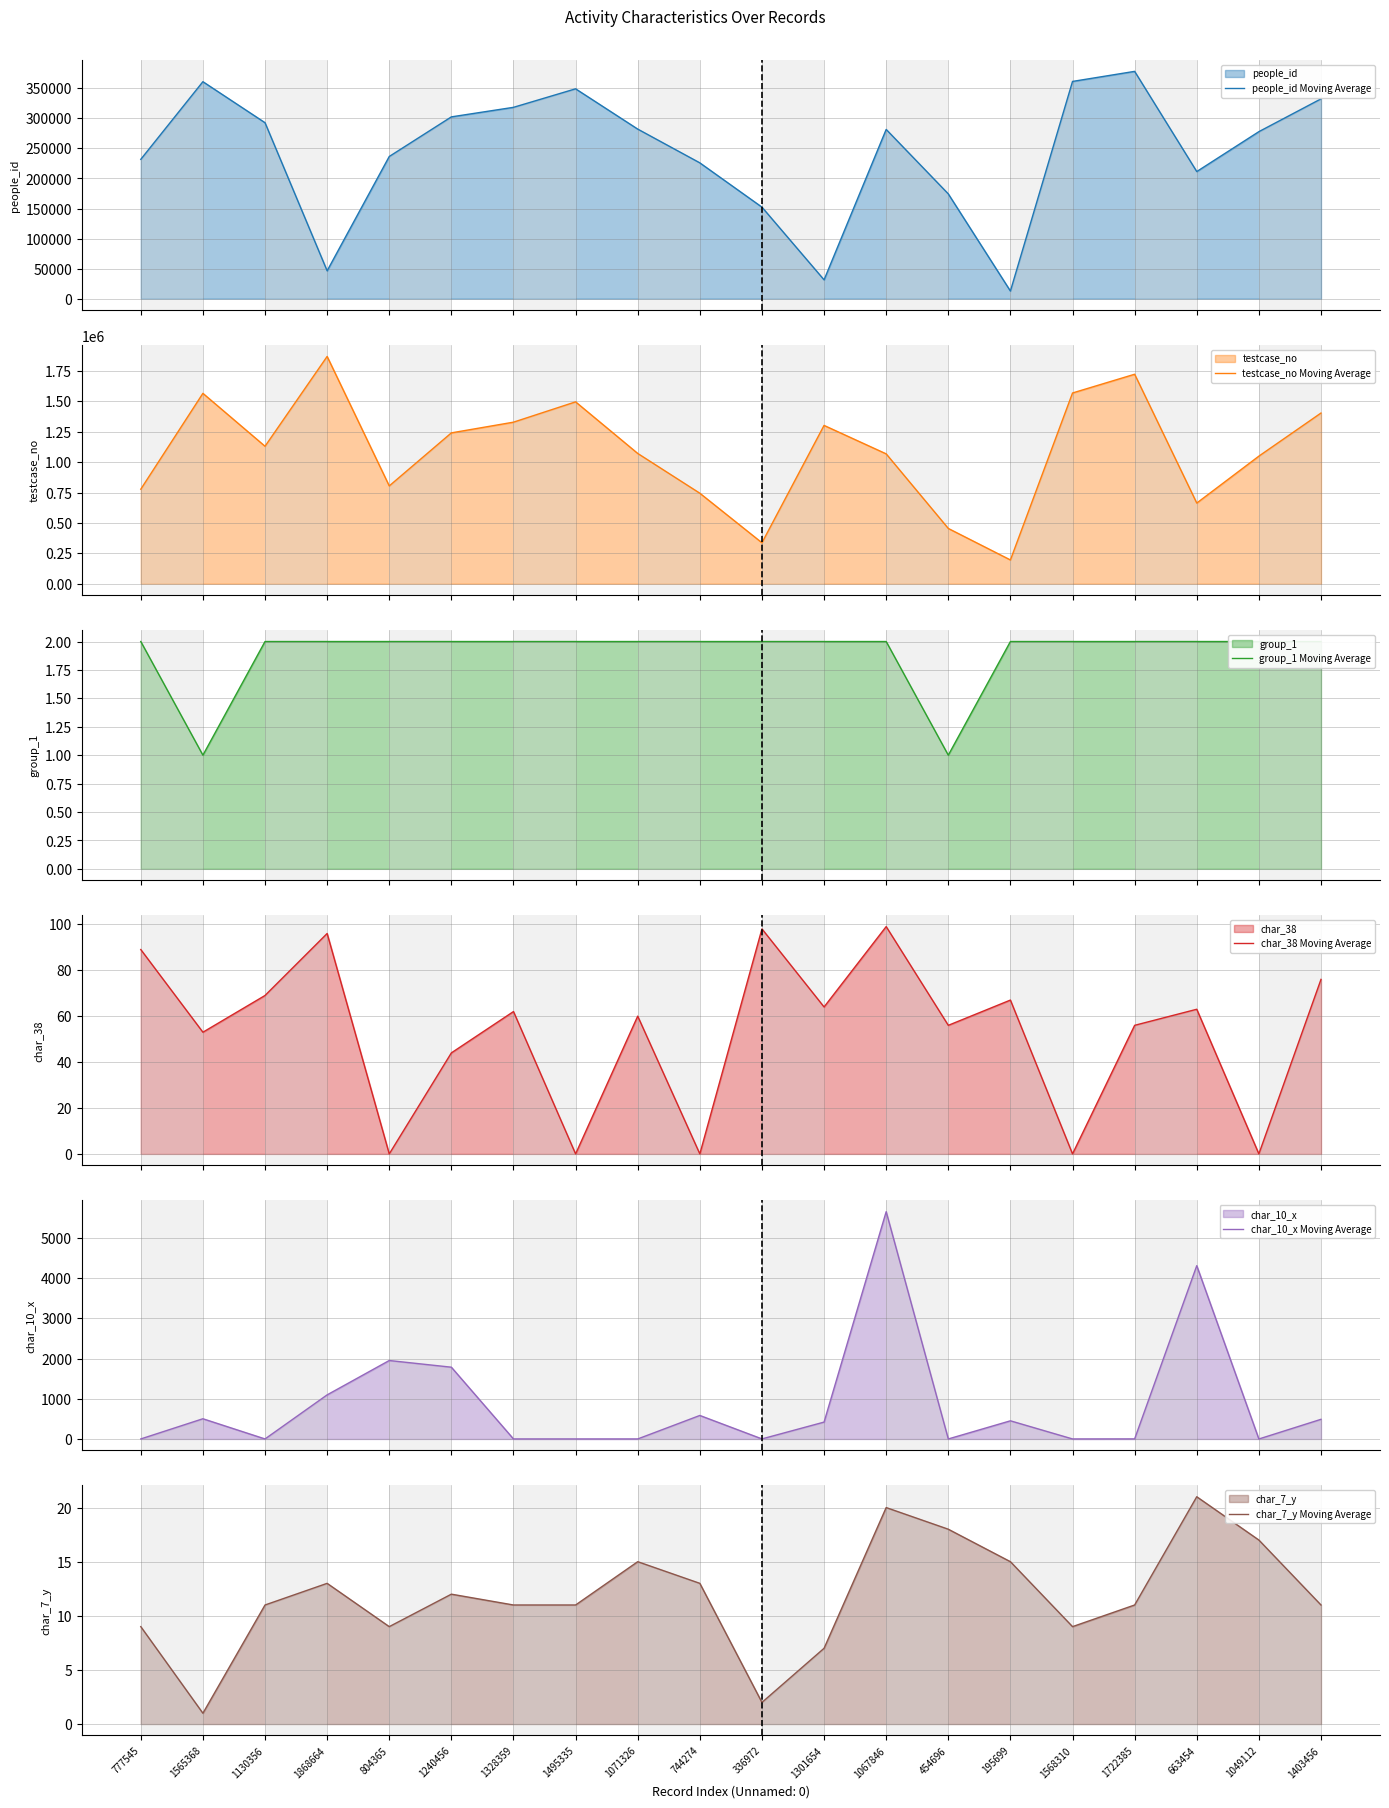

Reading left to right, extract all data points from this chart.

people_id Moving Average: 231806	360955	292720	46360	236528	302428	318300	349094	282102	225942	152272	31346	281528	174318	12706	361389	378120	211475	277833	332376
testcase_no Moving Average: 777546	1565369	1130357	1868665	804366	1240457	1328360	1495336	1071327	744275	336973	1301655	1067847	454697	195700	1568311	1722386	663455	1049113	1403457
group_1 Moving Average: 2	1	2	2	2	2	2	2	2	2	2	2	2	1	2	2	2	2	2	2
char_38 Moving Average: 89	53	69	96	0	44	62	0	60	0	98	64	99	56	67	0	56	63	0	76
char_10_x Moving Average: 1	503	1	1097	1951	1785	1	1	1	585	2	420	5652	1	452	1	2	4309	0	489
char_7_y Moving Average: 9	1	11	13	9	12	11	11	15	13	2	7	20	18	15	9	11	21	17	11